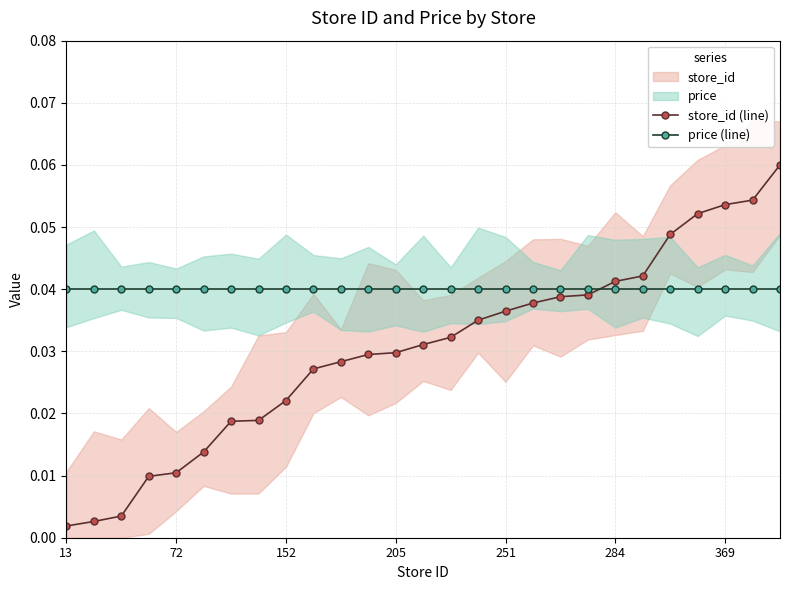

Which series ends up on top after the final intersection of price (line) and store_id (line)?

store_id (line)